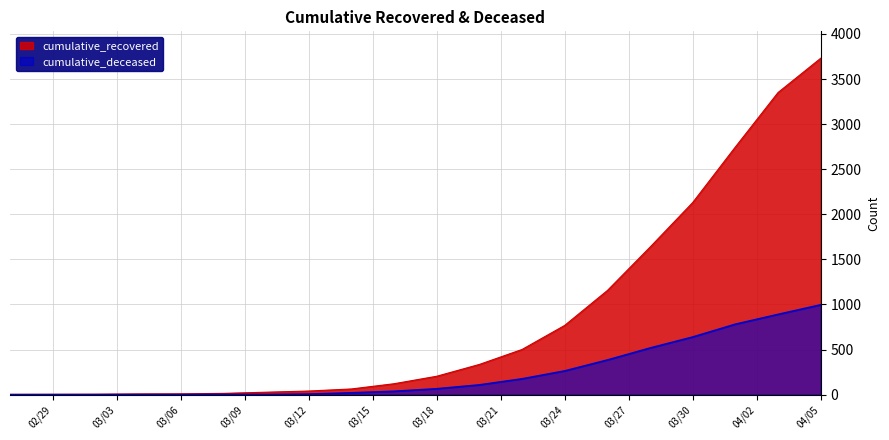

List the series in order of their peak value, highest first.

cumulative_recovered, cumulative_deceased